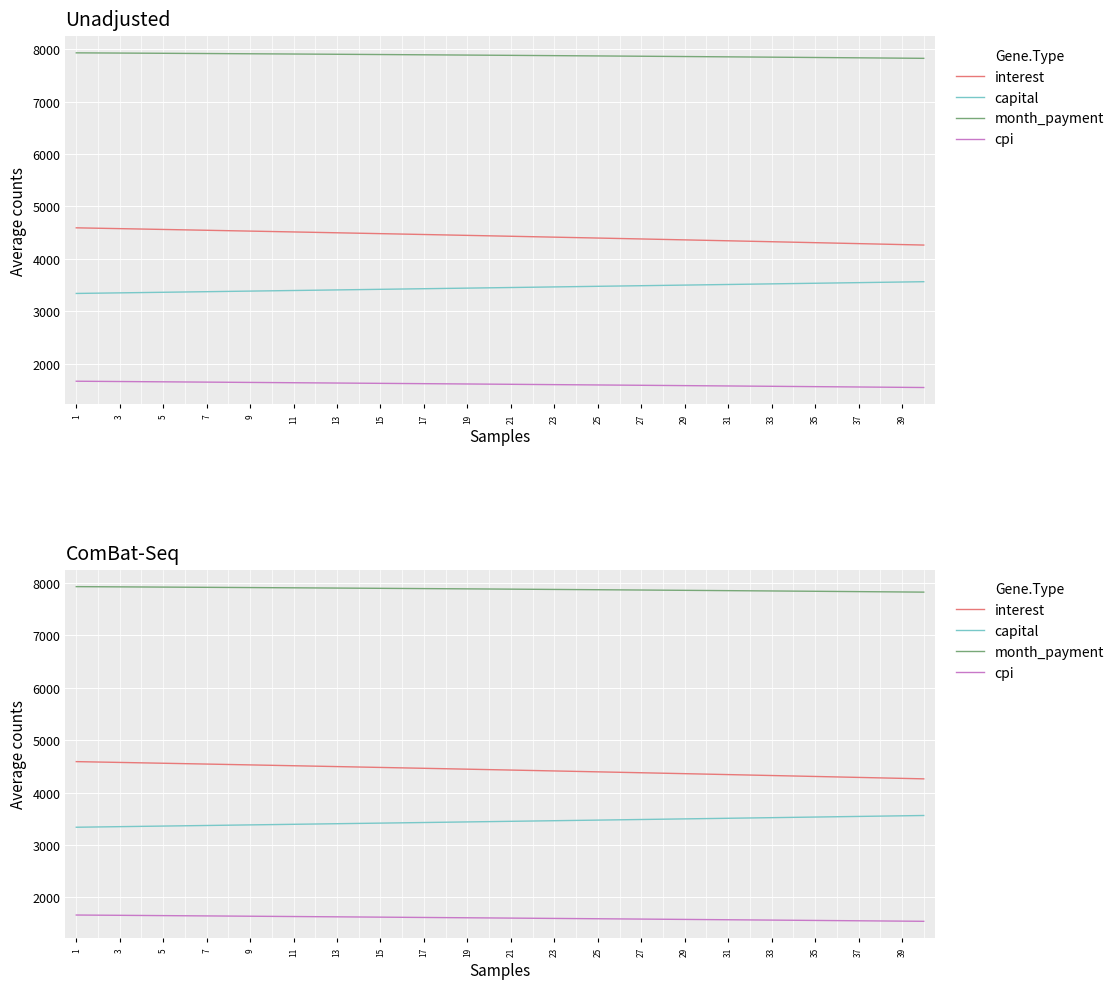

What is the difference between the highest and lowest values at 21?

6272.2